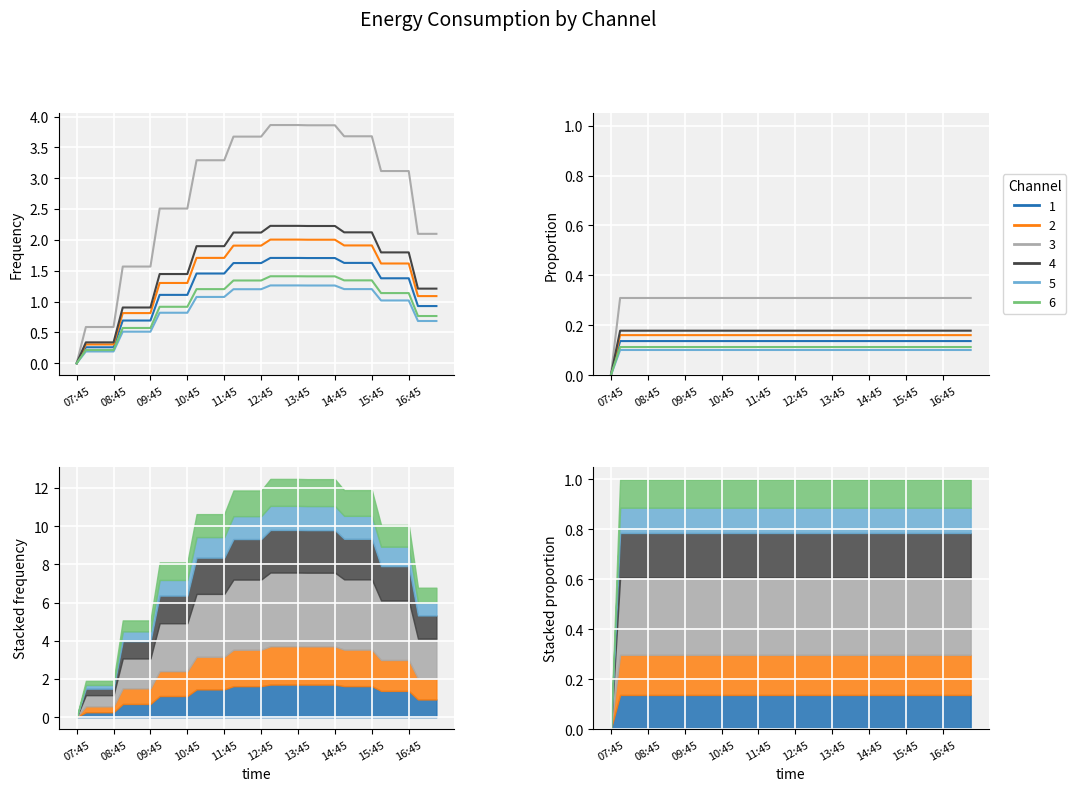

Which series has the widest spread of values?

3